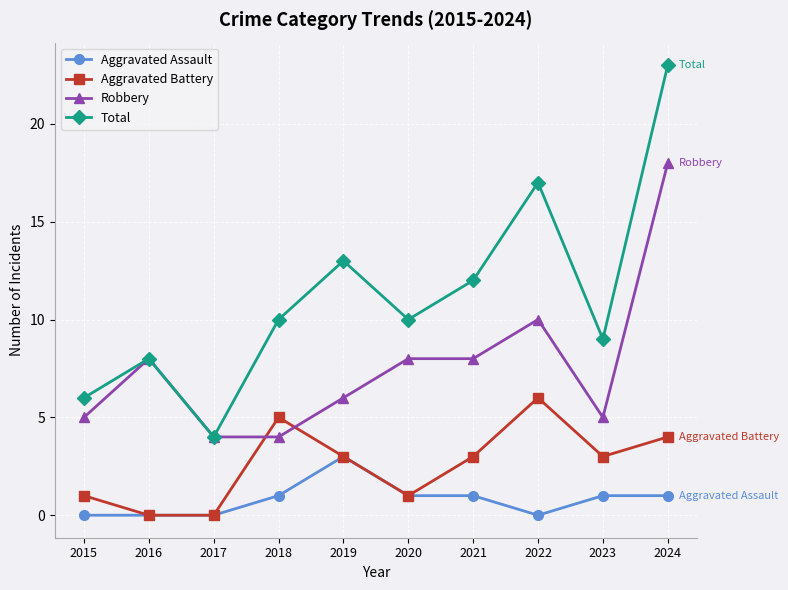

True or false: Aggravated Assault and Total cross at least once.

False